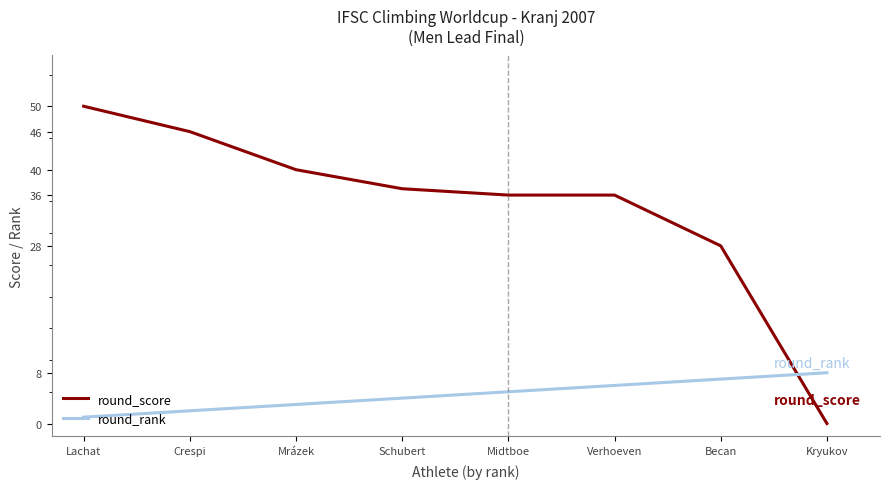

How many distinct data groups are displayed?

2